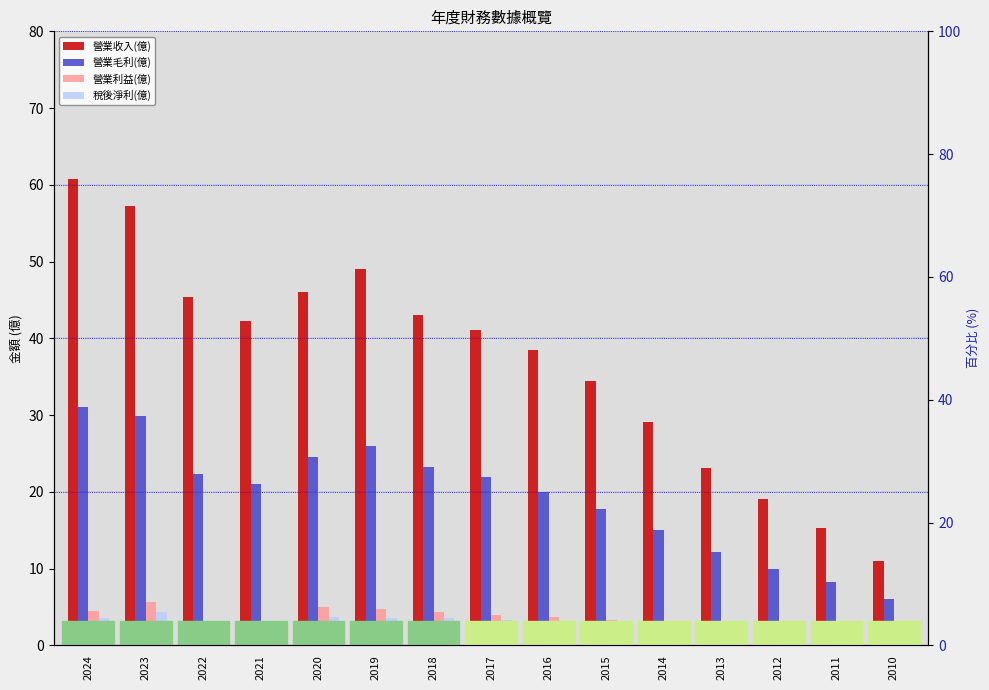

Does the chart contain stacked bars?

No